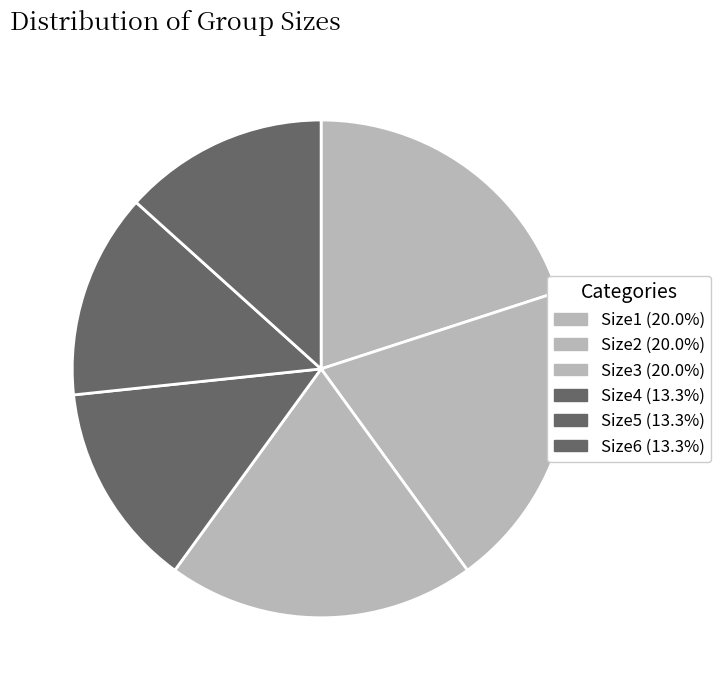

Which category has the biggest portion of the pie?

Size1